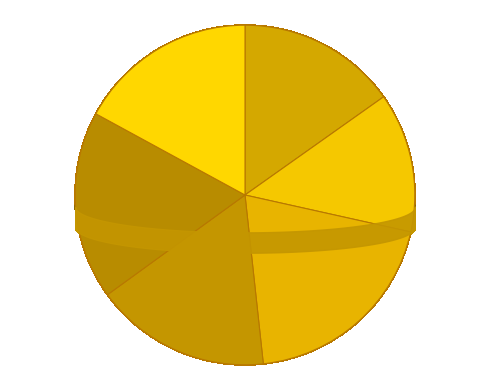

How much of the chart is everything except 10?

82.9%